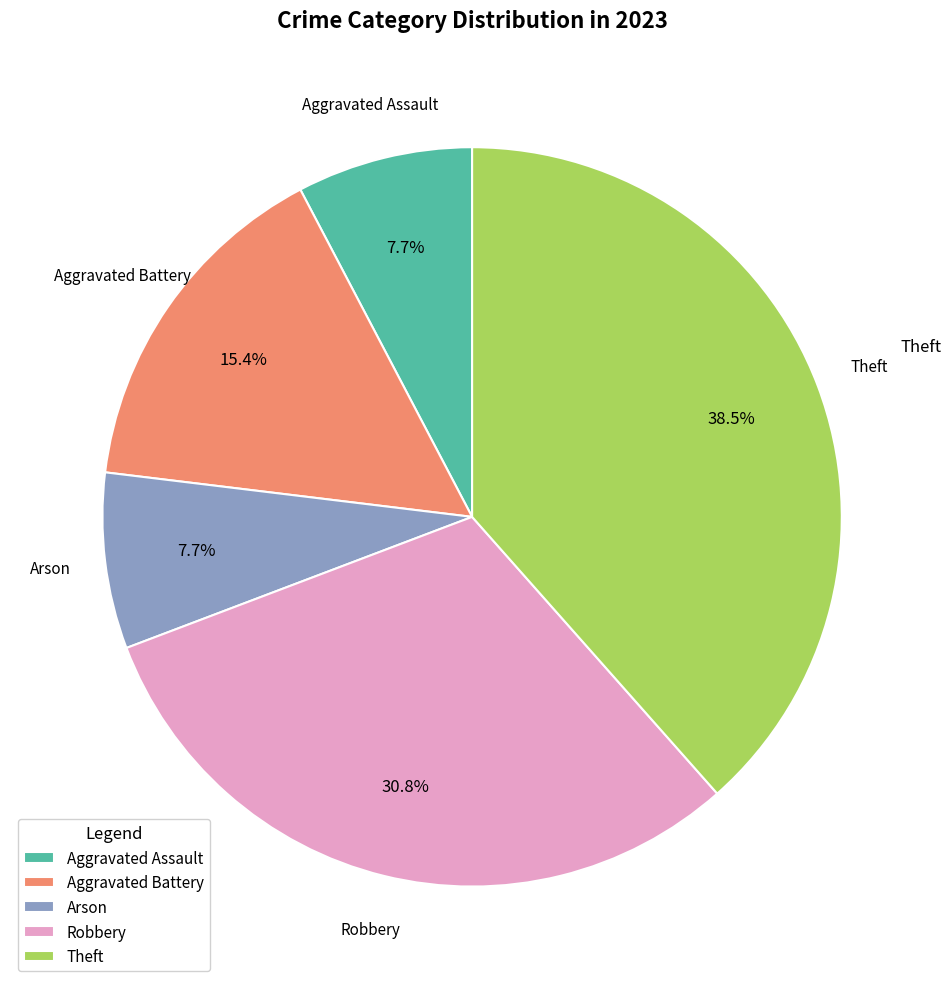

Does Robbery account for over 50% of the chart?

No